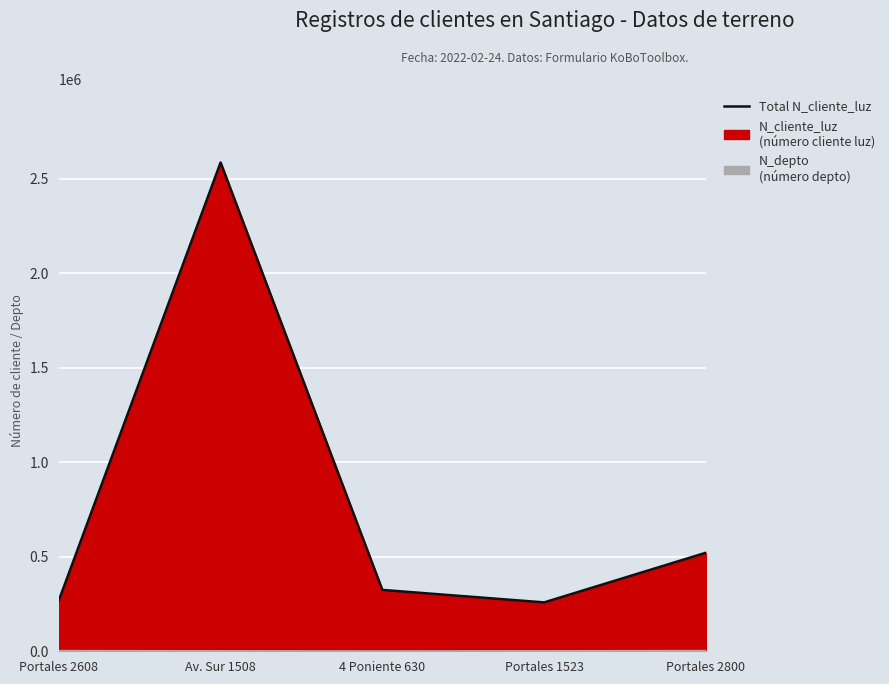

True or false: N_depto (línea) and Total N_cliente_luz intersect in this chart.

False